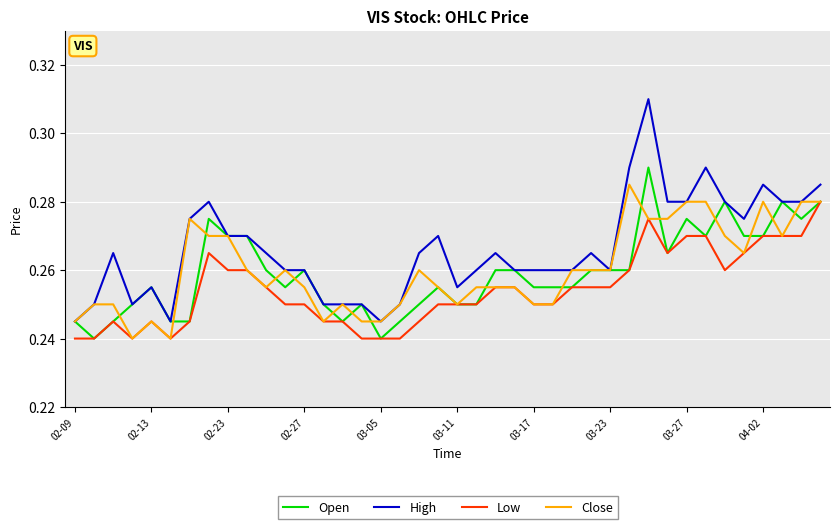

Does the chart have visible grid lines?

Yes